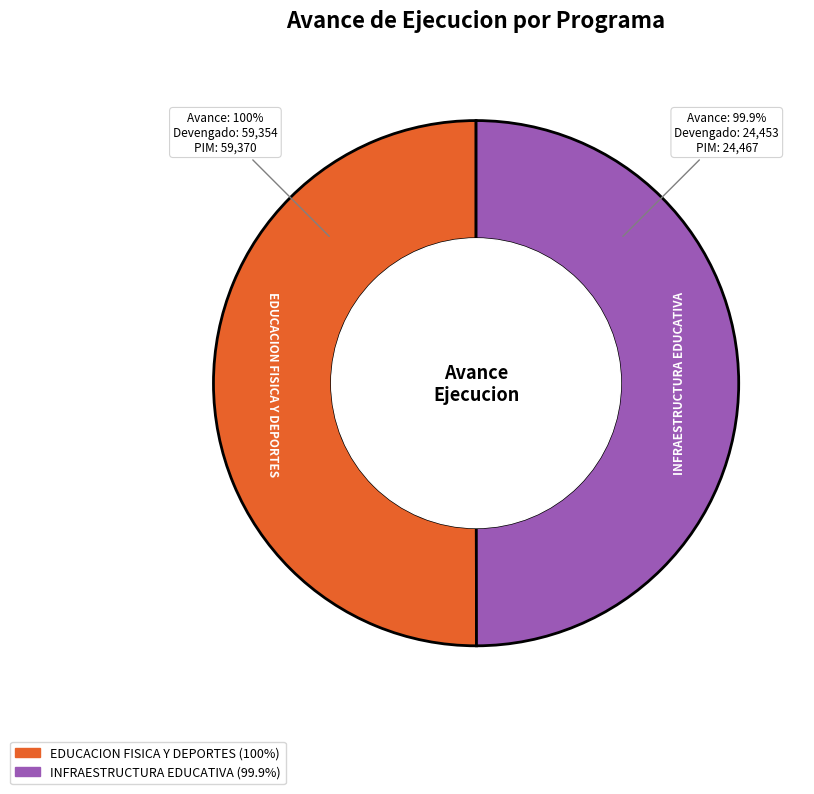

Is there a majority slice in this chart?

Yes